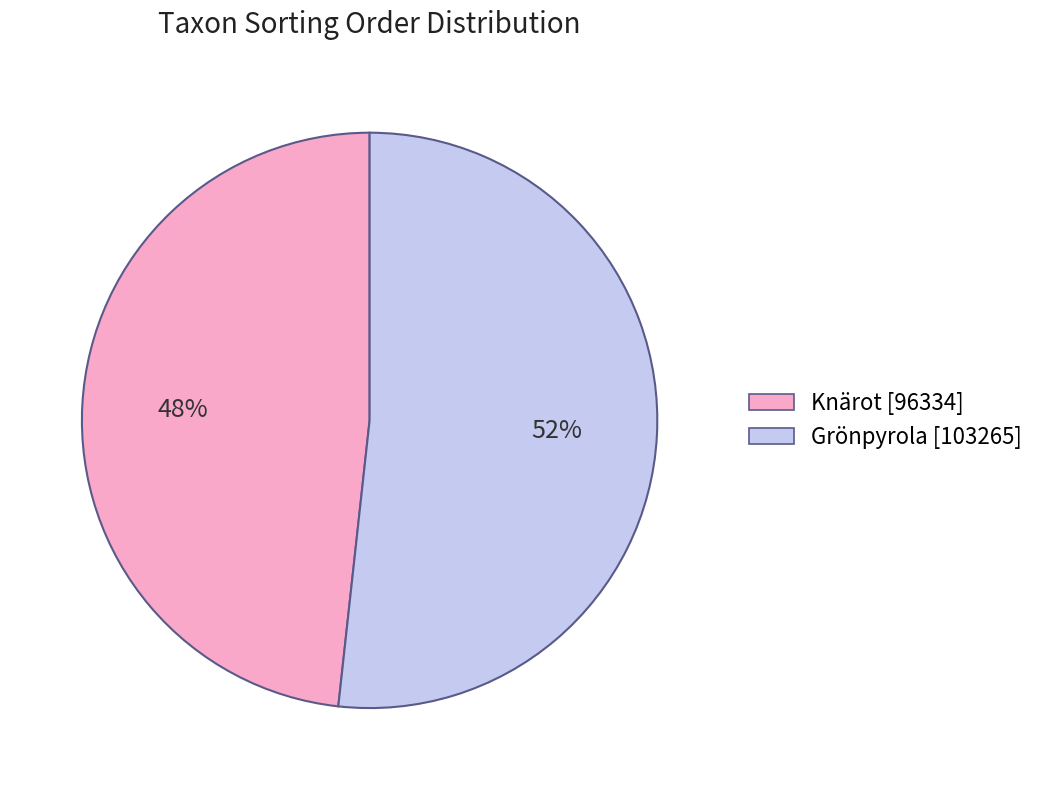

To the nearest percent, what is the combined percentage of Grönpyrola [103265] and Knärot [96334]?

100%